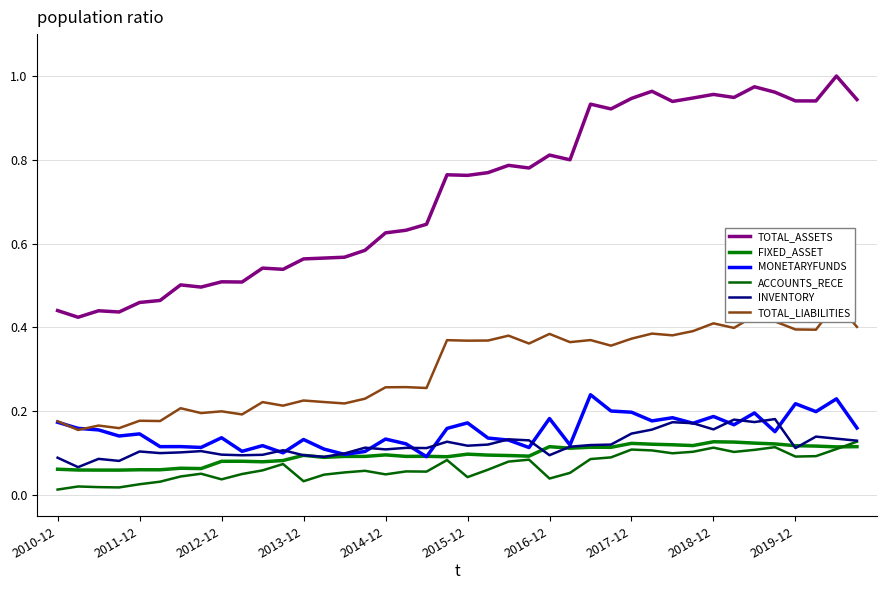

What is the average value of the ACCOUNTS_RECE series?

0.1